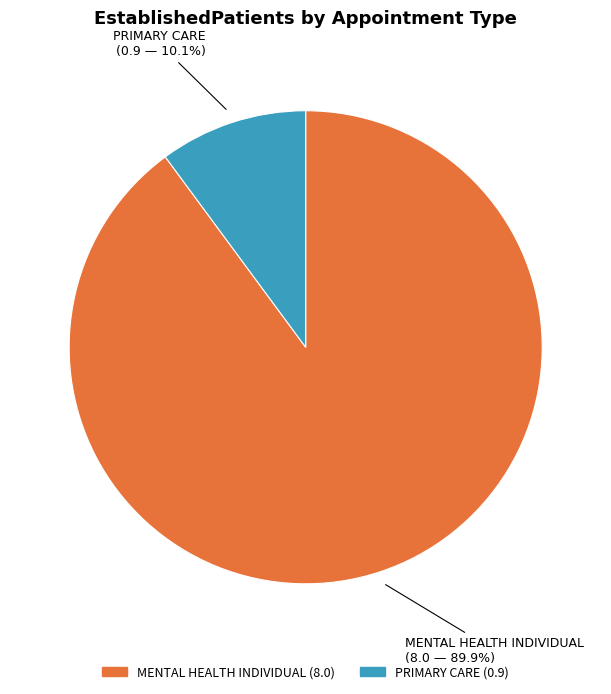

What percentage is the MENTAL HEALTH INDIVIDUAL slice, to the nearest percent?

90%